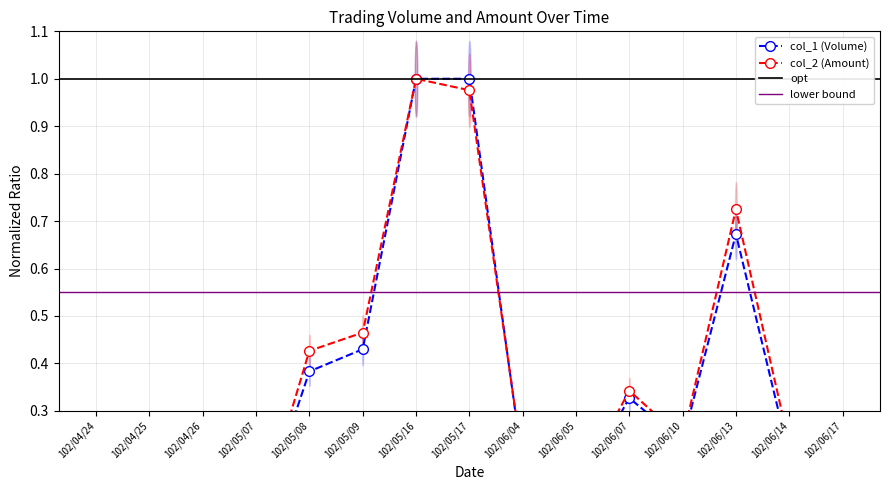

Count the number of data series in this chart.

2